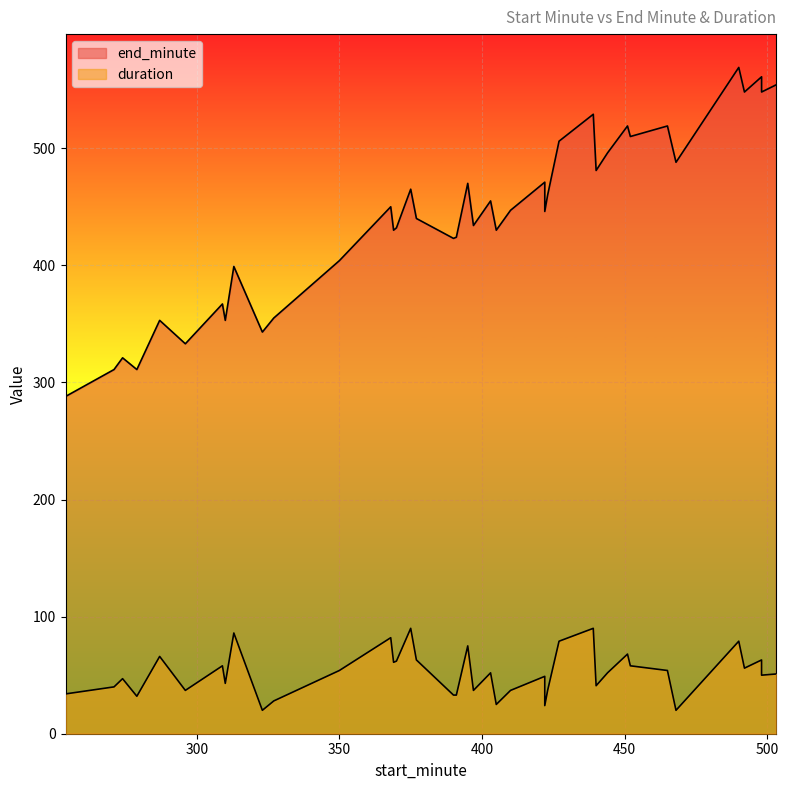

What is the difference between the maximum and minimum values in the end_minute series?

281